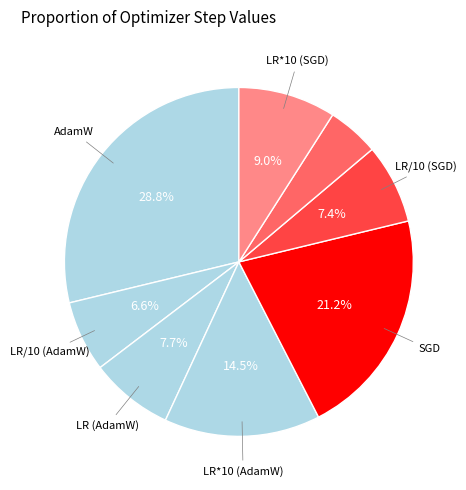

To the nearest percent, what is the average slice percentage?

12%